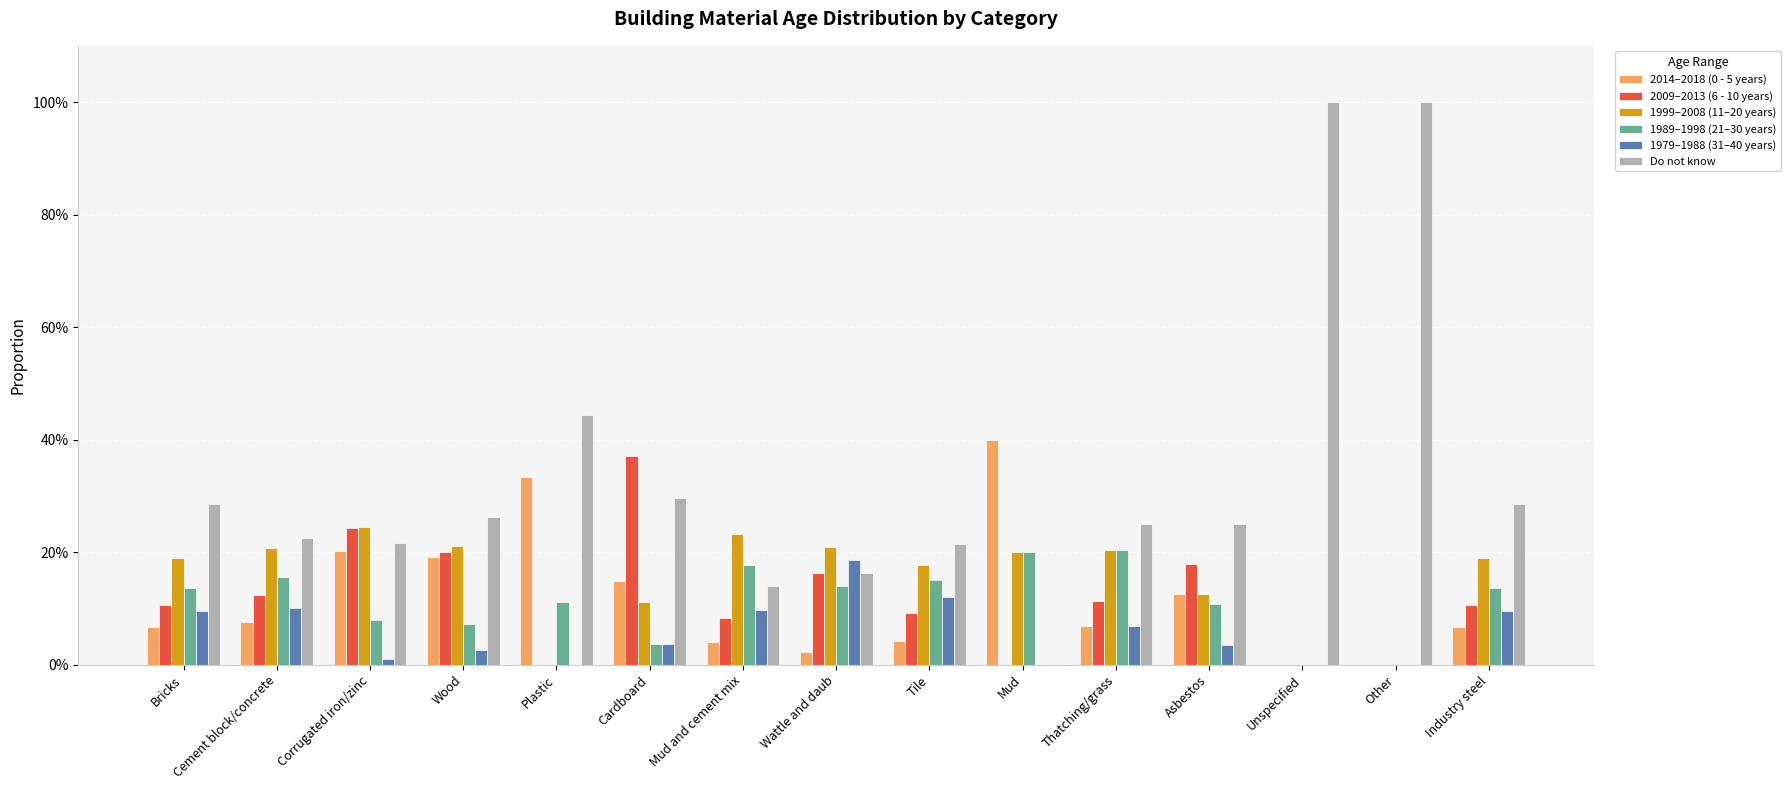

Are the bars horizontal?

No